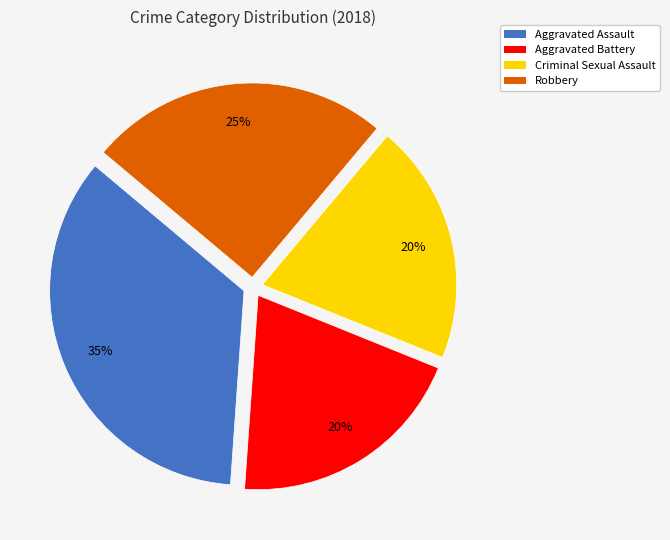

Combined, do Aggravated Battery and Robbery account for over 50%?

No